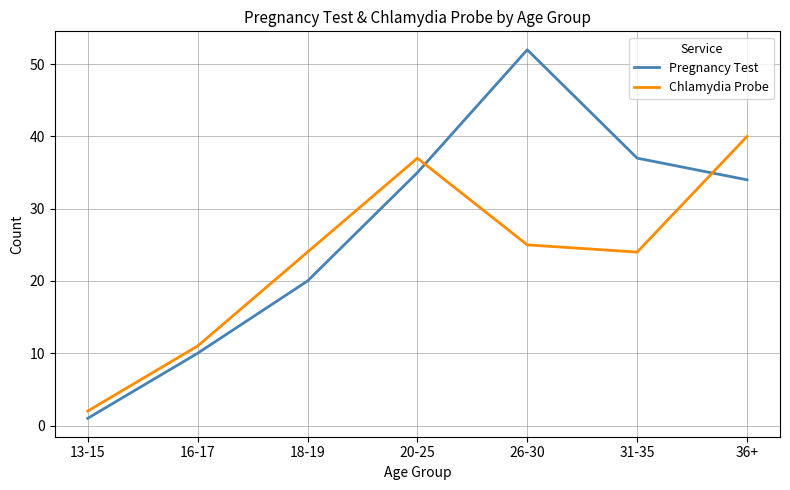

What is the difference between the highest and lowest values at 26-30?

27